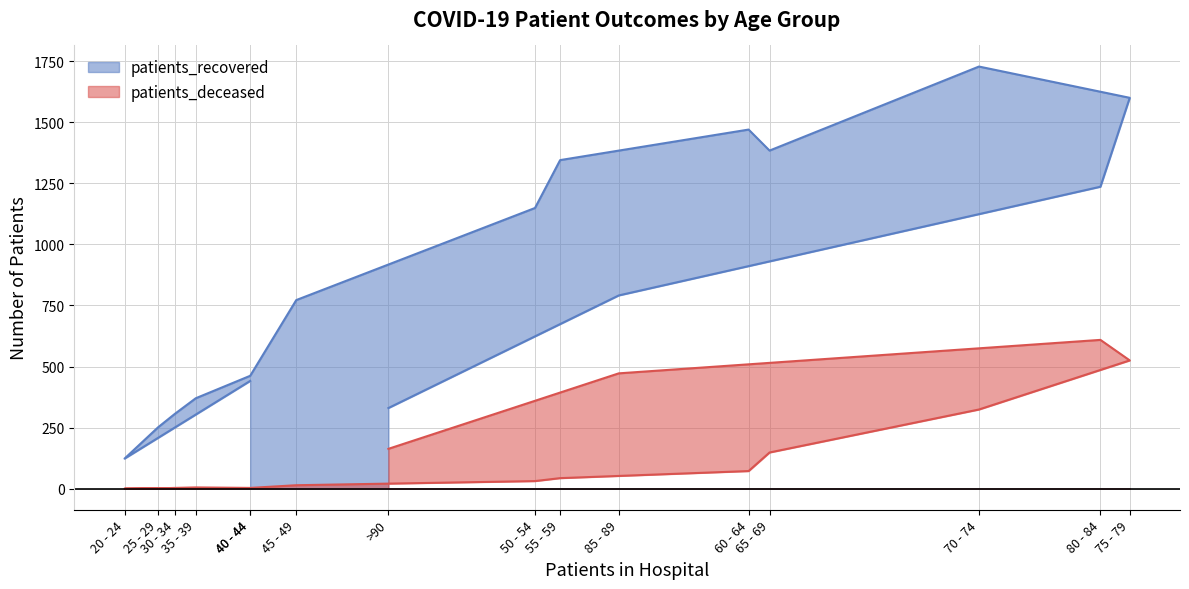

True or false: patients_recovered and patients_deceased intersect in this chart.

False